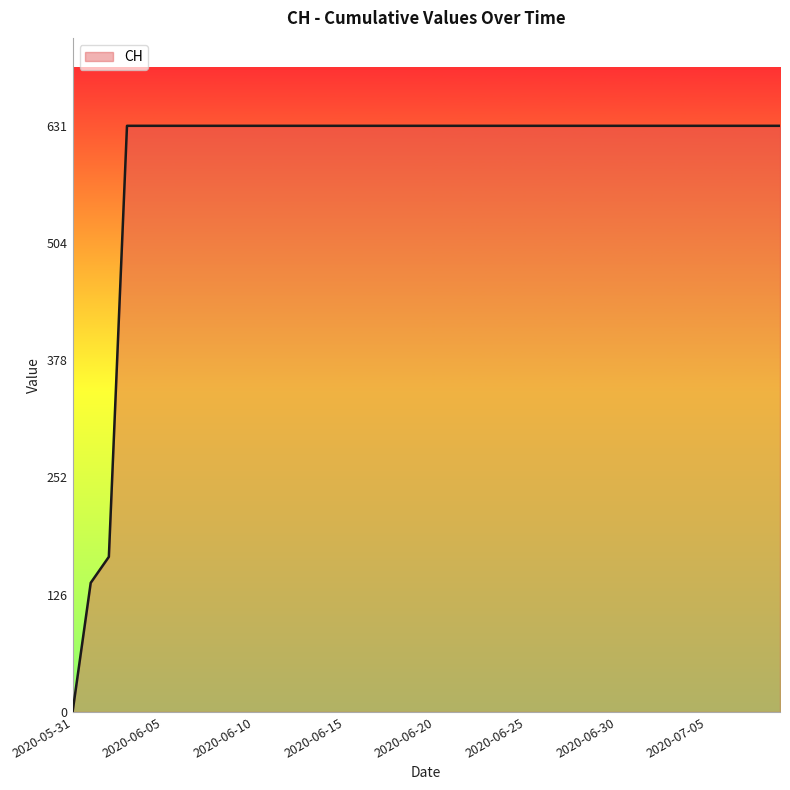

What is the maximum value shown in the chart?

631